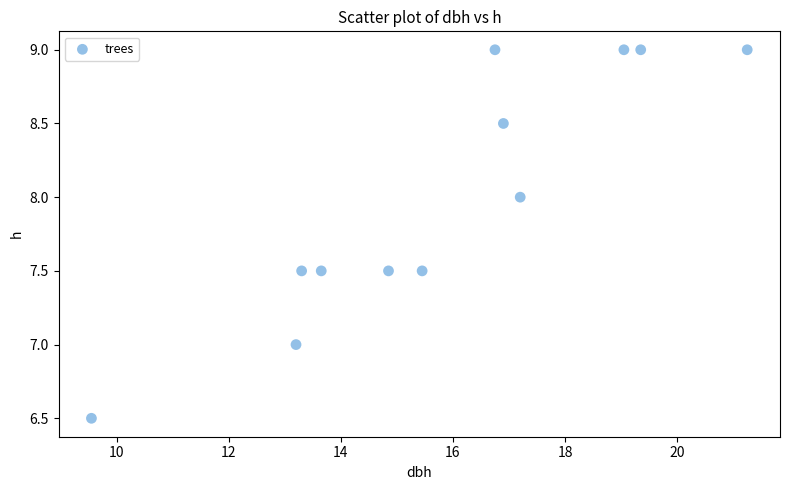

What is the average Y value?

8.0